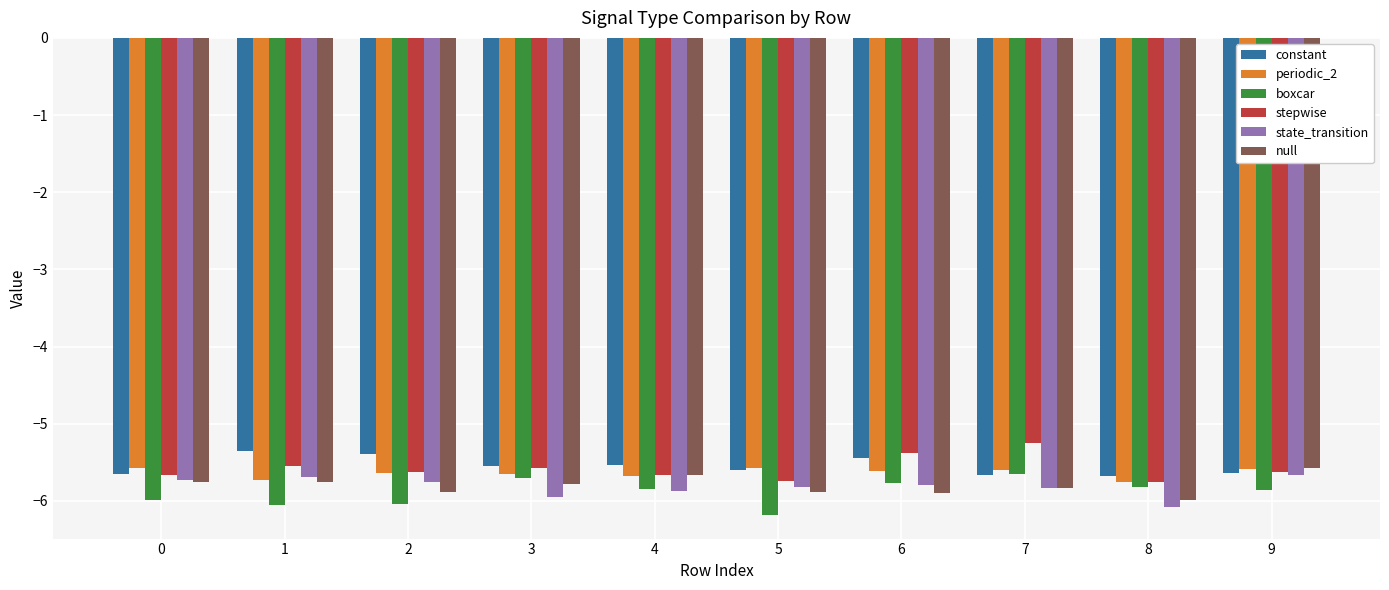

What is the lowest value of the state_transition series?

-6.1